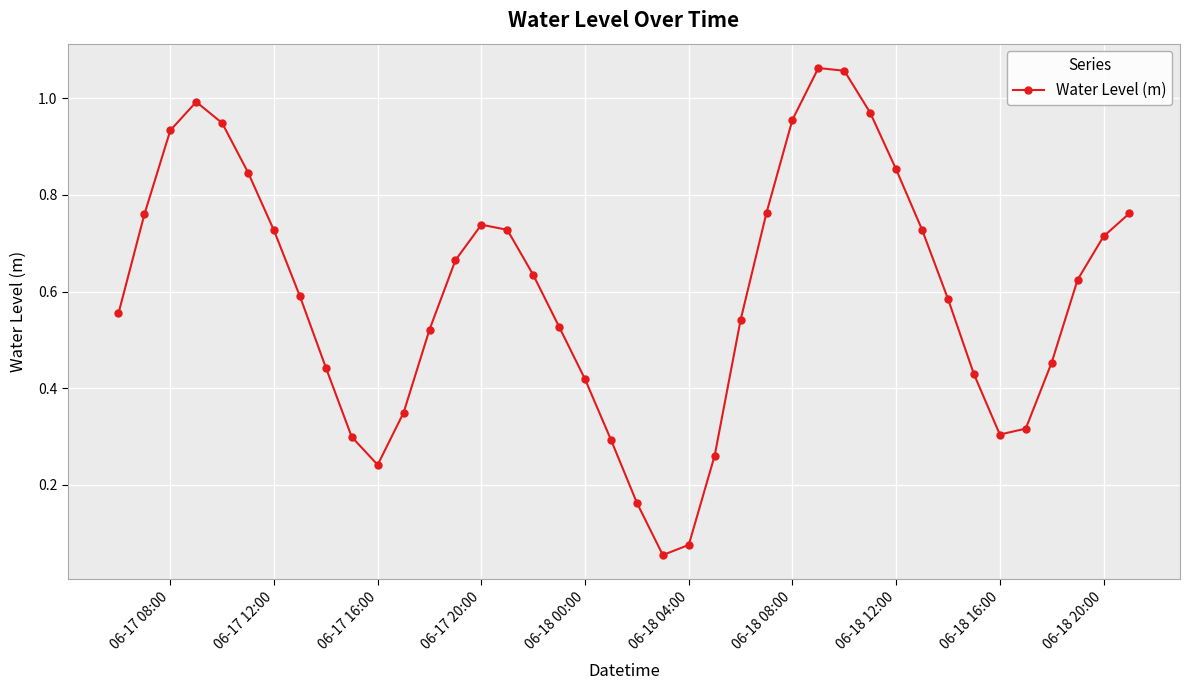

What is the sum of all values?

23.9